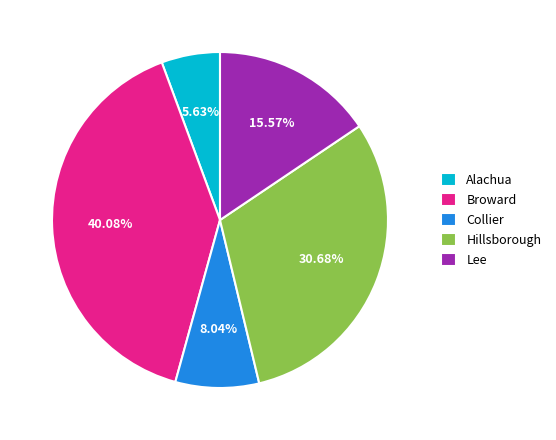

Rank the categories by value from lowest to highest.

Alachua, Collier, Lee, Hillsborough, Broward